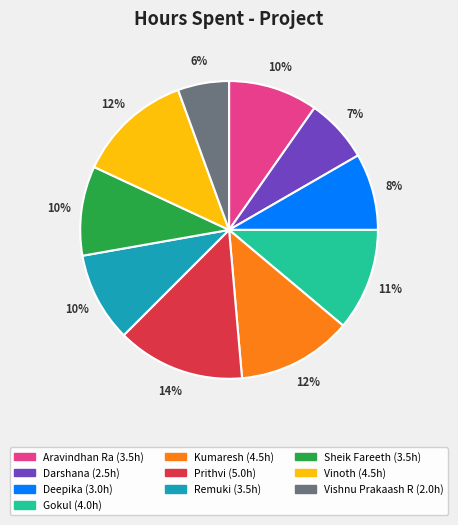

Does any single category account for the majority?

No